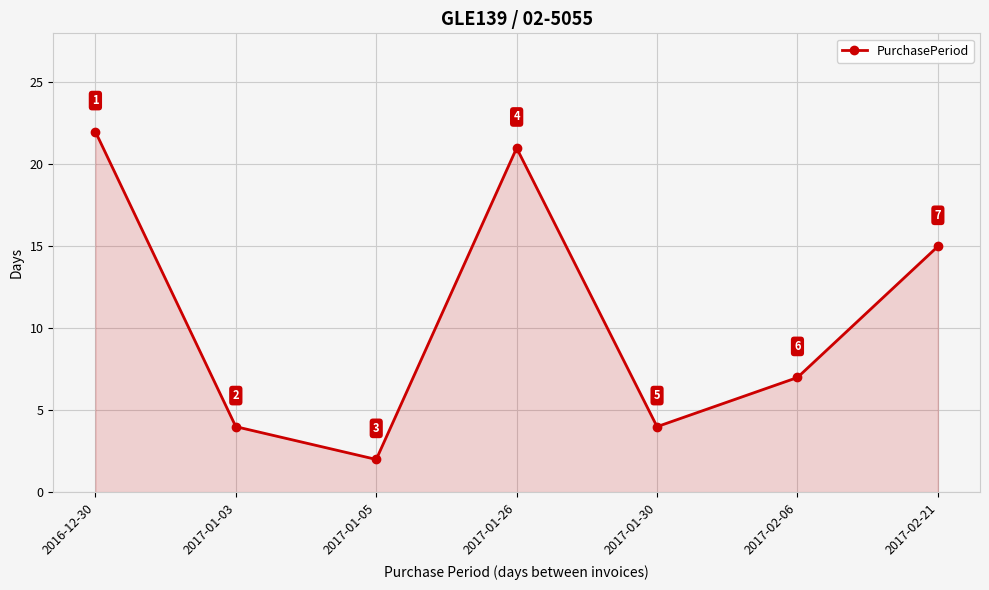

What is the value of the 1st point from the left?

22